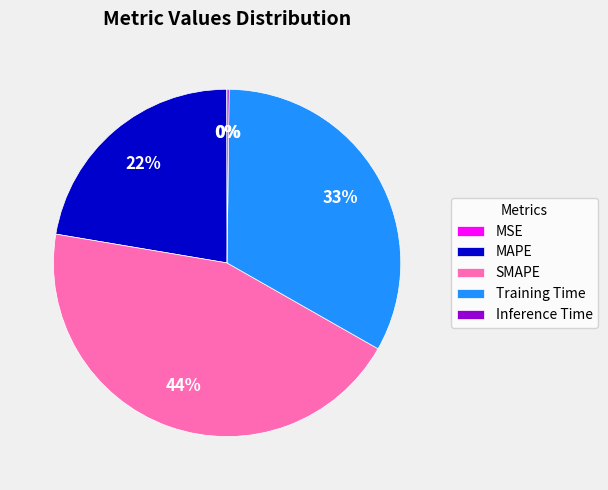

Combined, do Training Time and MAPE account for over 50%?

Yes